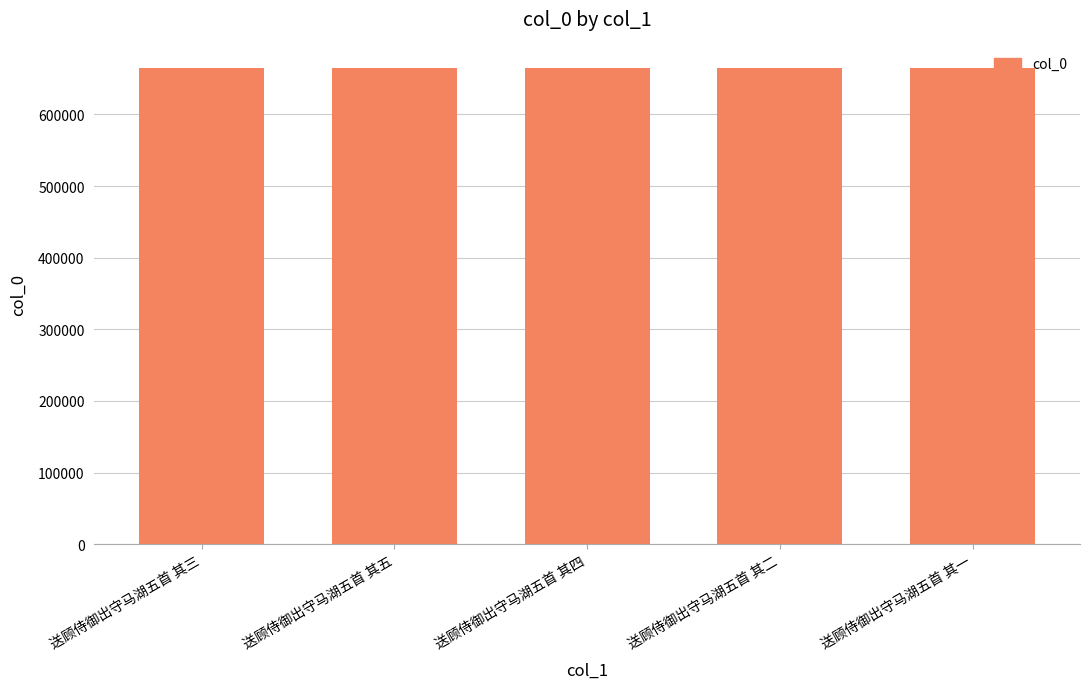

Count the values in the range 664480 to 664482.

3